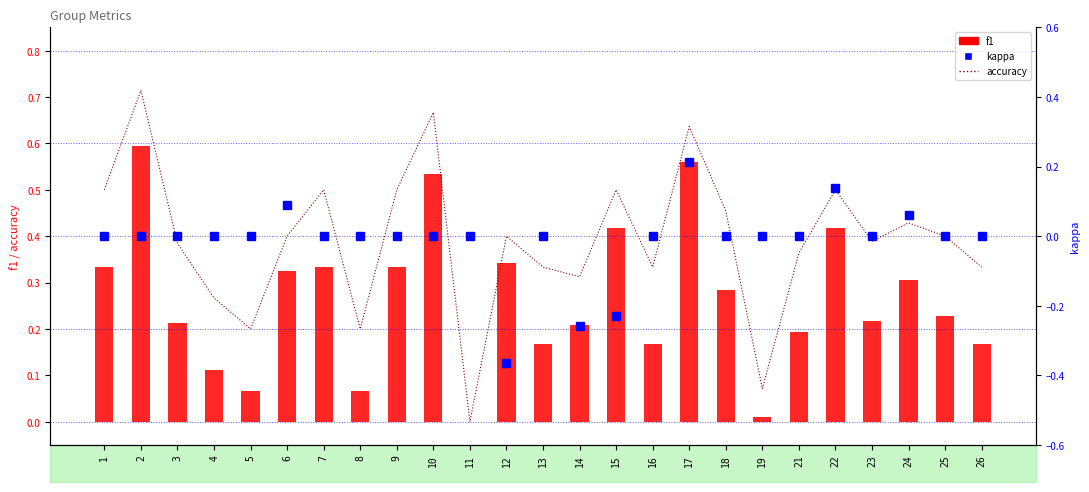

The accuracy series shows 0.1 at 19. True or false?

False